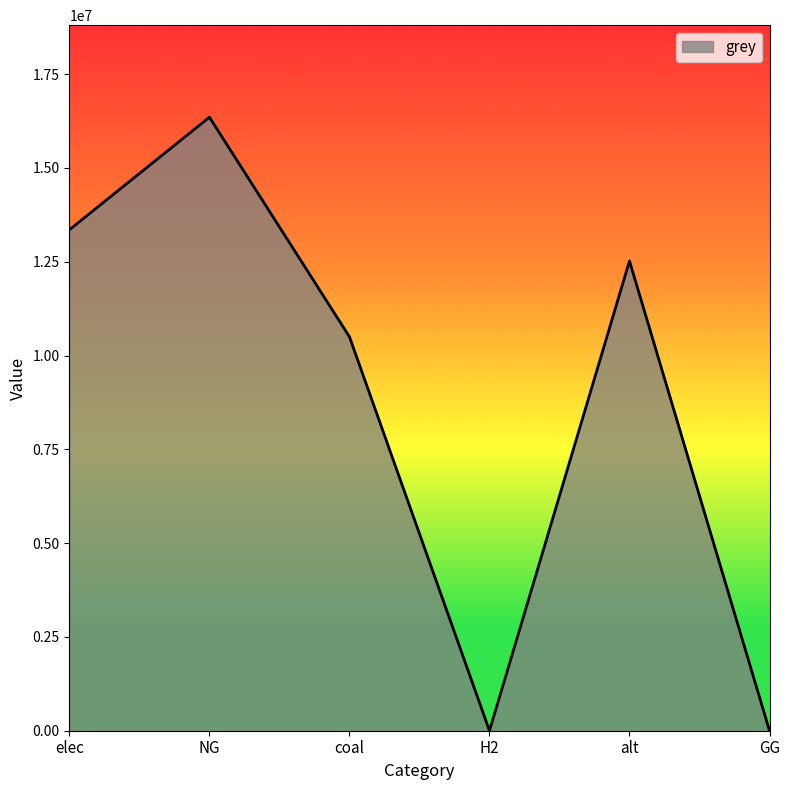

Is it true that the value at elec is 13352201.7?

True